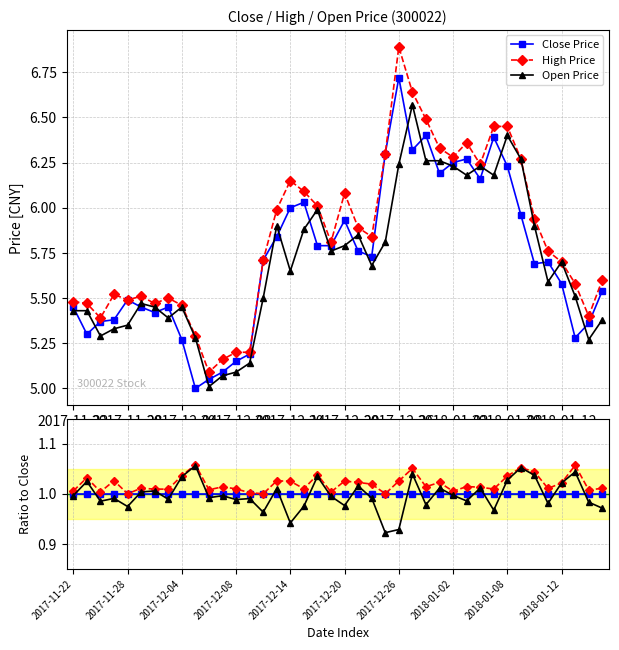

How many lines are shown in the chart?

3